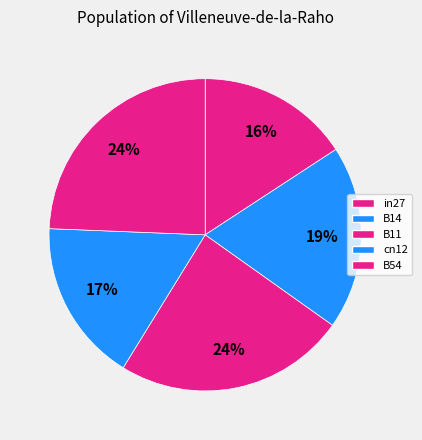

Is it true that in27 is 23% of the pie?

False